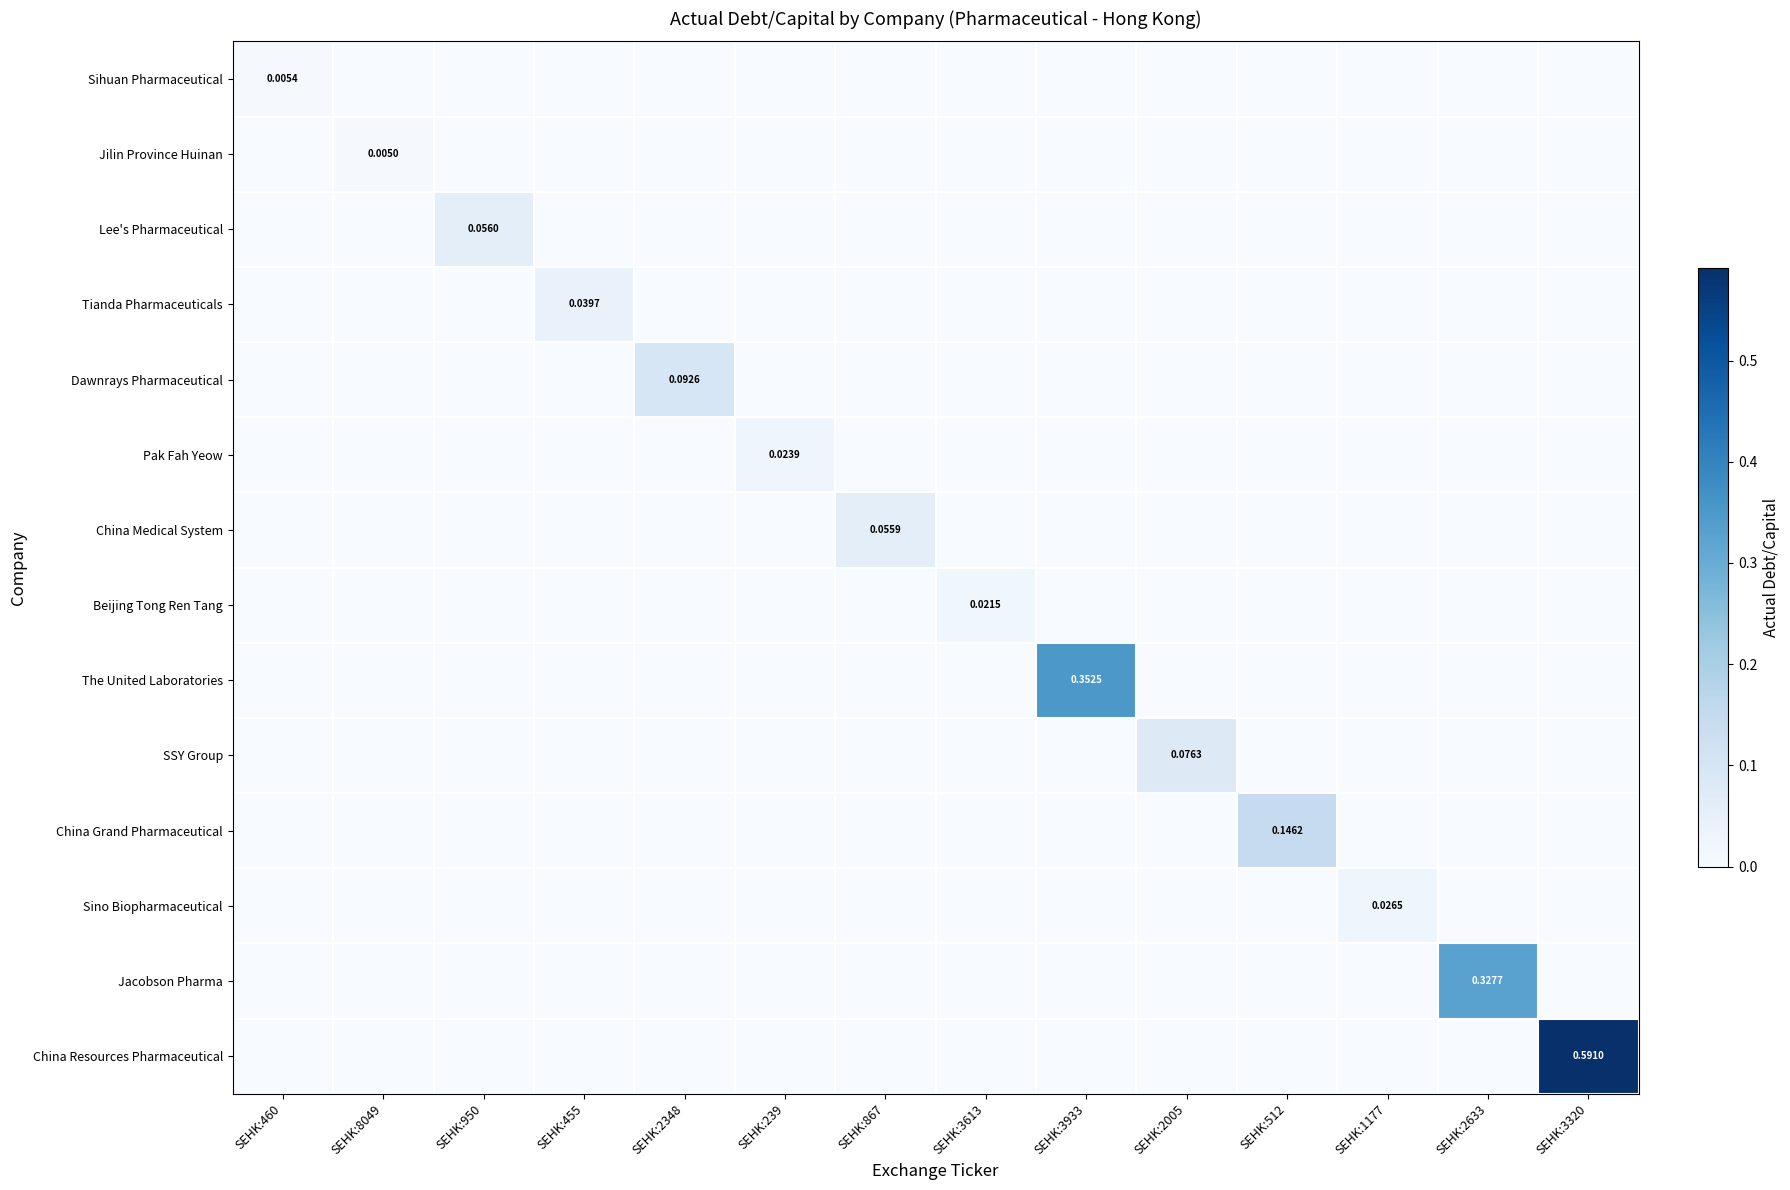

Which series has the largest total across all categories?

China Resources Pharmaceutical